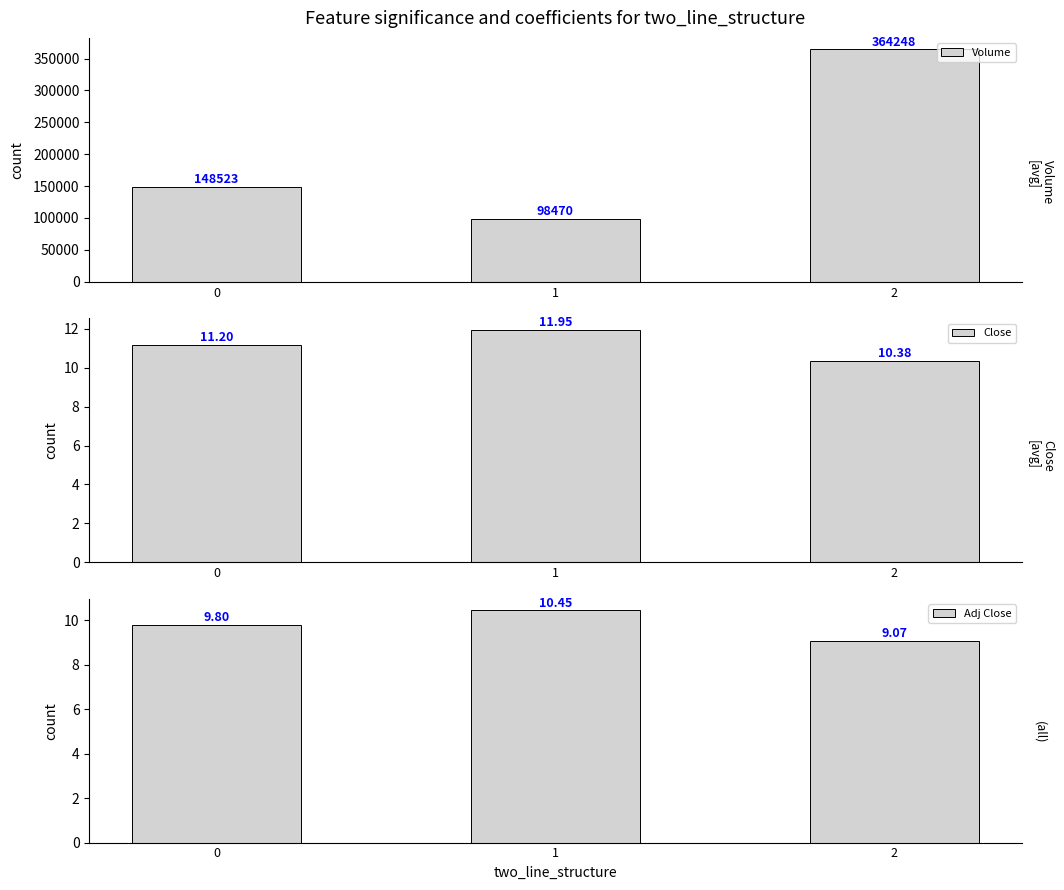

Reading left to right, extract all data points from this chart.

Volume: 148523.0	98470.0	364248.0
Close: 11.2	11.9	10.4
Adj Close: 9.8	10.4	9.1